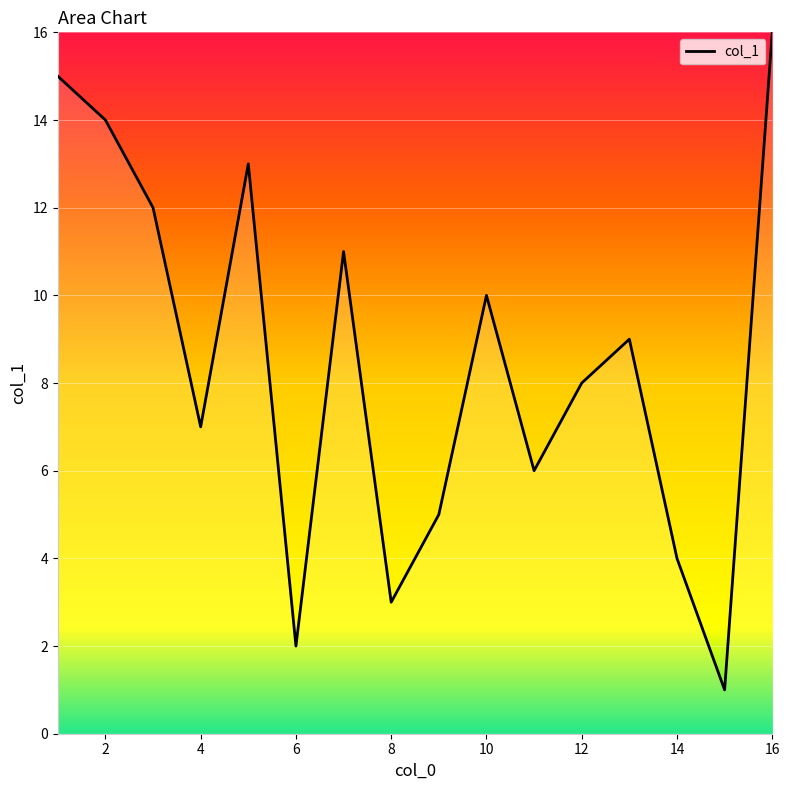

What is the greatest value displayed?

16